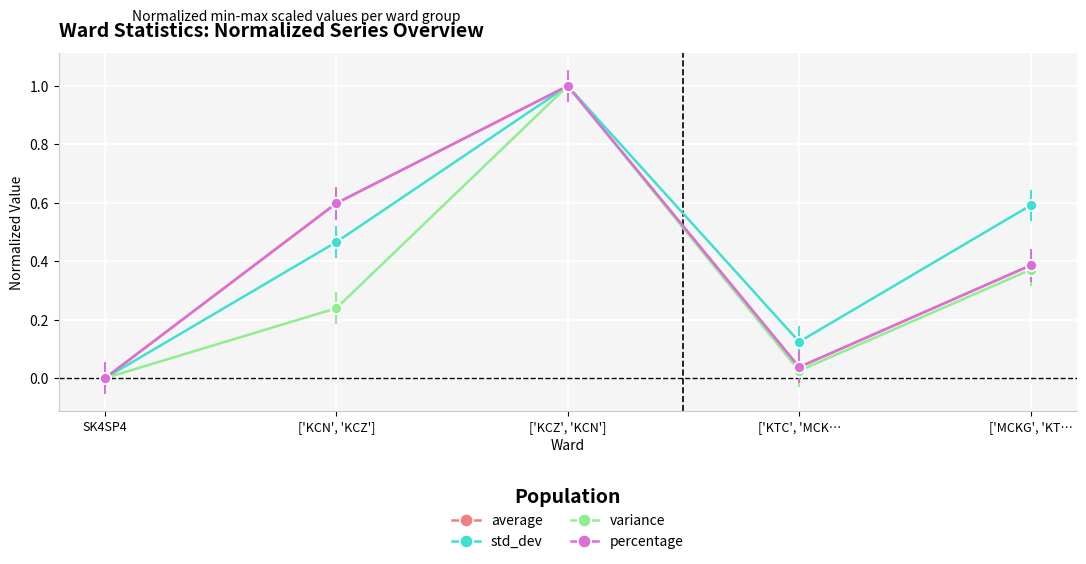

Does the chart have visible grid lines?

Yes